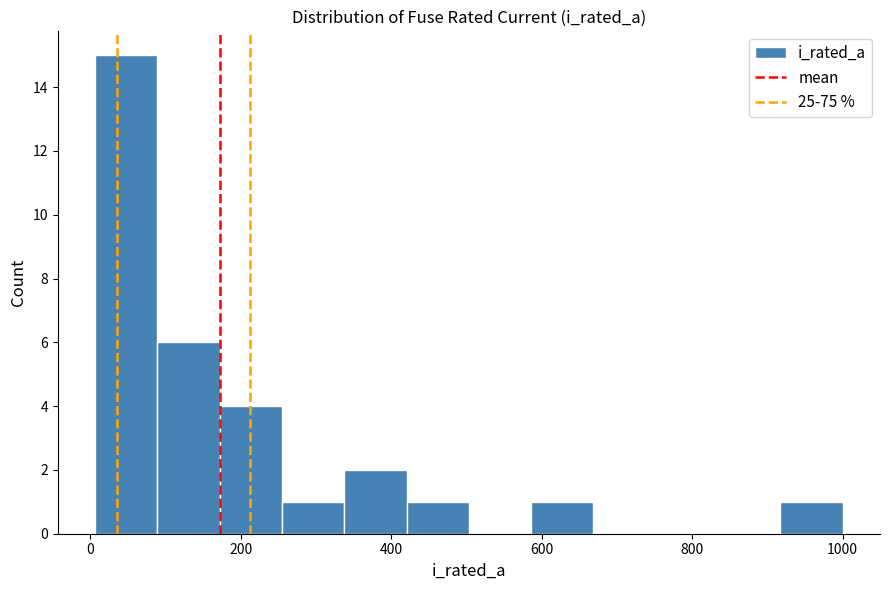

Reading left to right, transcribe this chart: for each bar, give the range it covers on the x-axis and its height. Neither the bar edges nor the heights are printed on the chart, so give them approximately, as read against the axes.

0 to 80: 15
80 to 180: 6
180 to 260: 4
260 to 340: 1
340 to 420: 2
420 to 500: 1
500 to 580: 0
580 to 660: 1
660 to 760: 0
760 to 840: 0
840 to 920: 0
920 to 1000: 1